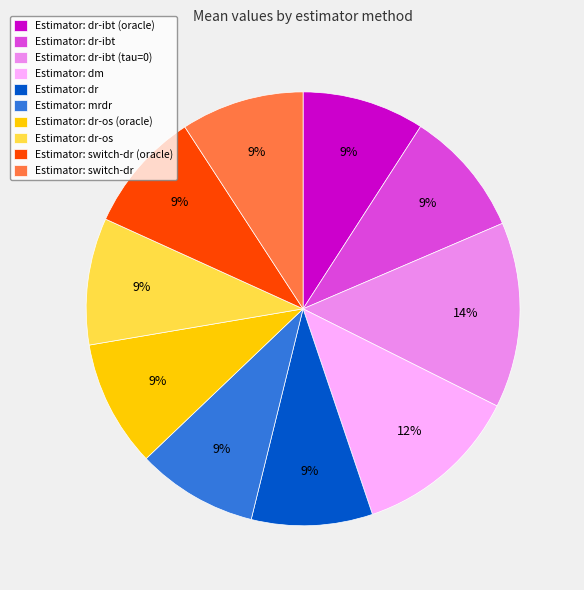

How many segments does this pie chart have?

10